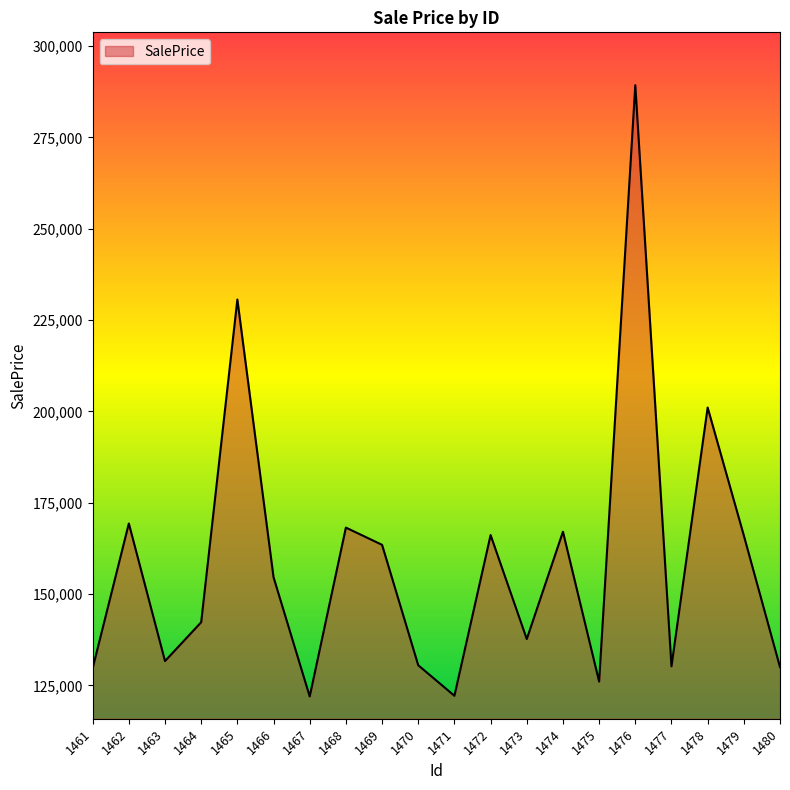

Is it true that the value at 1461 is 189889.5?

False